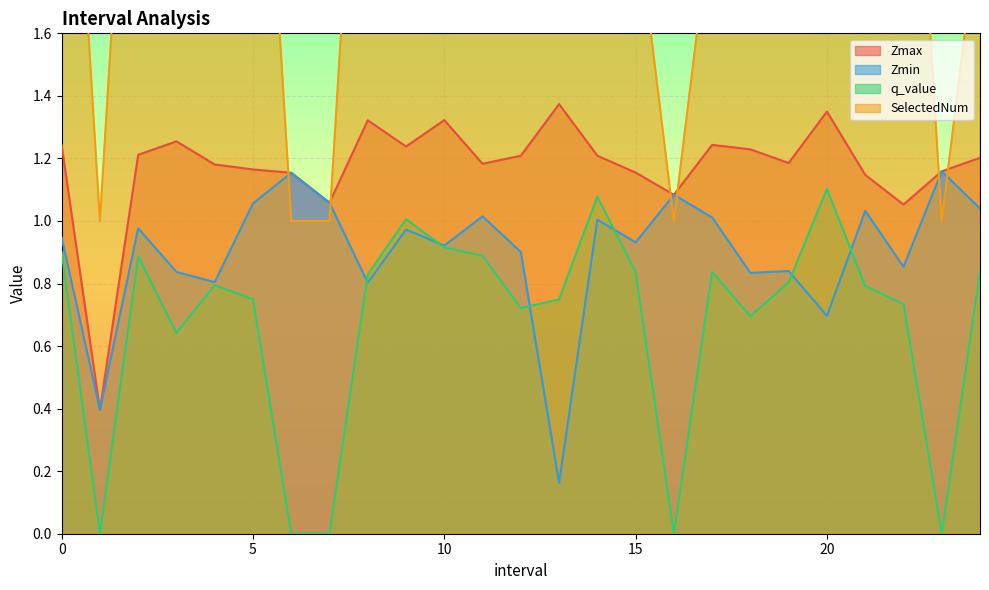

How many interior local valleys does the q_value series have?

6